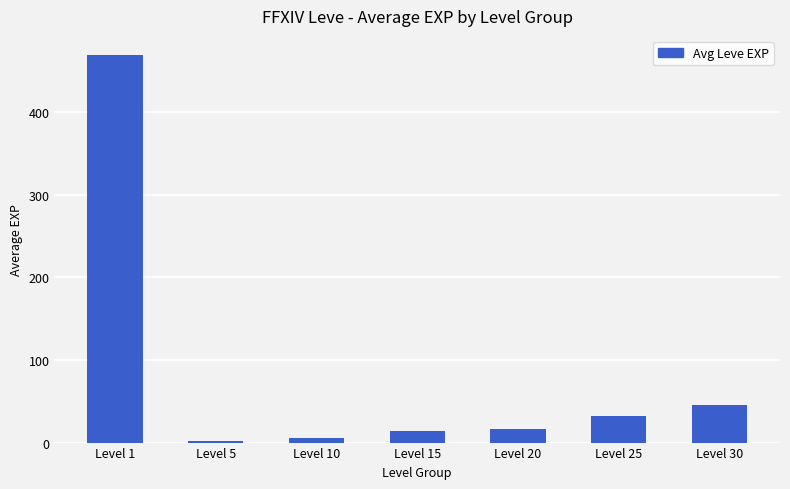

How many values are below 16?

3